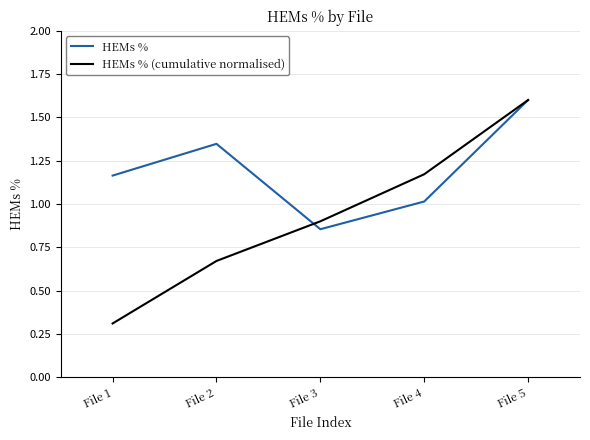

The value of HEMs % at File 4 is 1.0. True or false?

True